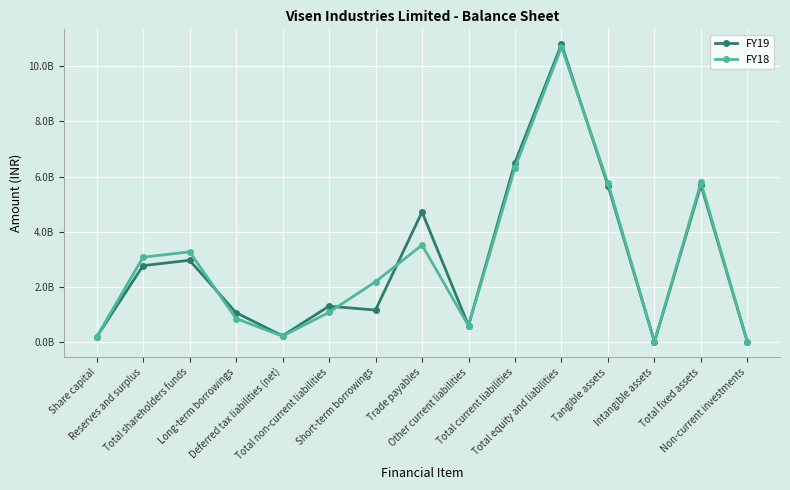

Reading left to right, what are all the values shown in this chart?

FY19: Share capital=193110000	Reserves and surplus=2779970000	Total shareholders funds=2973080000	Long-term borrowings=1075040000	Deferred tax liabilities (net)=235910000	Total non-current liabilities=1310950000	Short-term borrowings=1170500000	Trade payables=4723160000	Other current liabilities=608150000	Total current liabilities=6513950000	Total equity and liabilities=10797980000	Tangible assets=5678050000	Intangible assets=20680000	Total fixed assets=5698730000	Non-current investments=4890000
FY18: Share capital=193110000	Reserves and surplus=3085240000	Total shareholders funds=3278350000	Long-term borrowings=863270000	Deferred tax liabilities (net)=225960000	Total non-current liabilities=1089230000	Short-term borrowings=2195140000	Trade payables=3525050000	Other current liabilities=601400000	Total current liabilities=6333070000	Total equity and liabilities=10700650000	Tangible assets=5765290000	Intangible assets=25760000	Total fixed assets=5791050000	Non-current investments=4900000